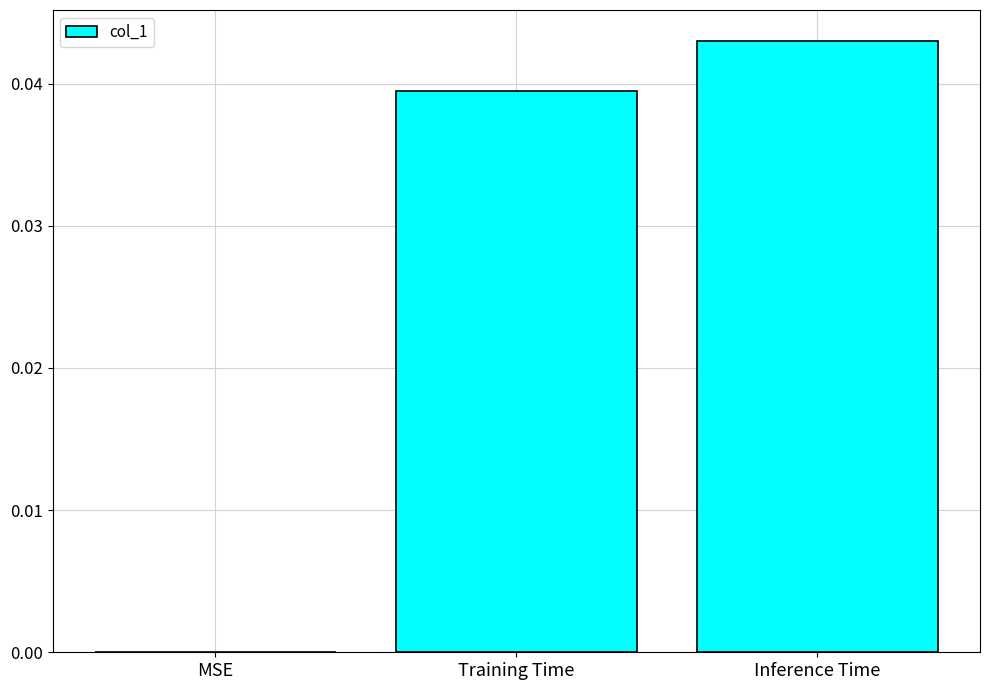

Are the bars horizontal?

No